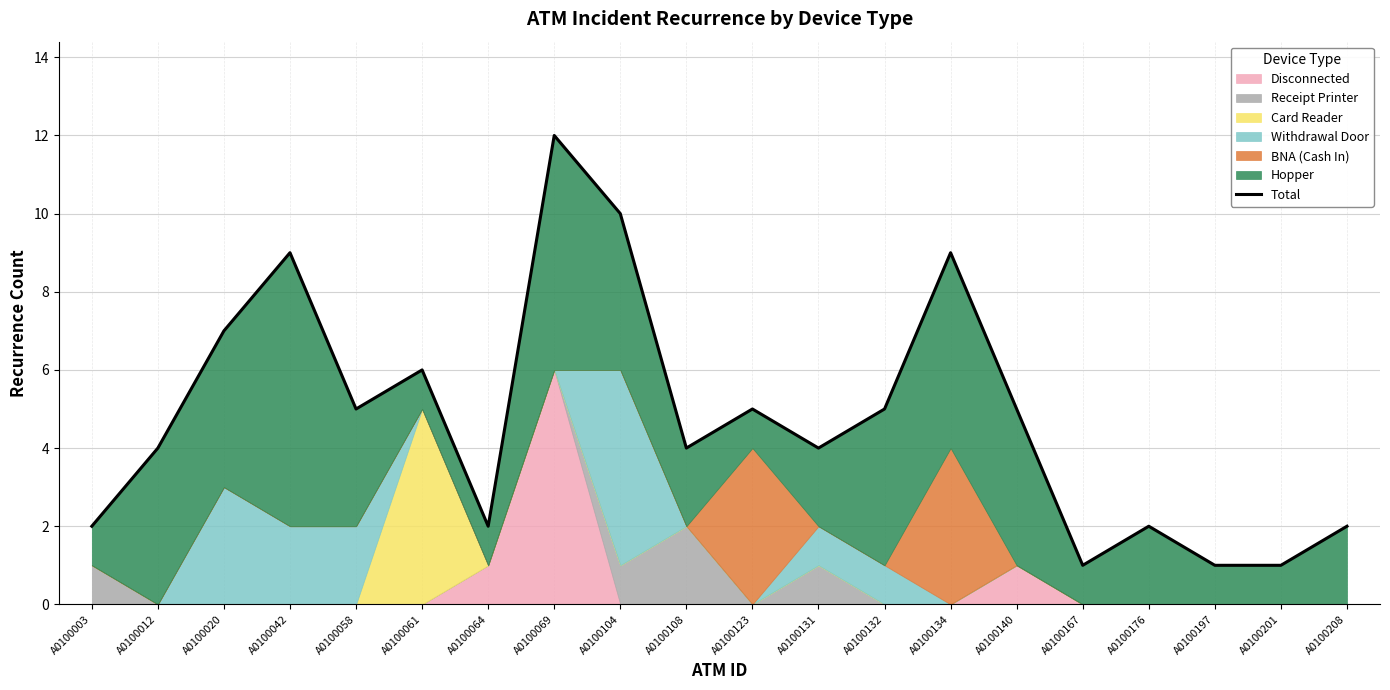

Reading left to right, transcribe all the data shown in this chart.

2	4	7	9	5	6	2	12	10	4	5	4	5	9	5	1	2	1	1	2